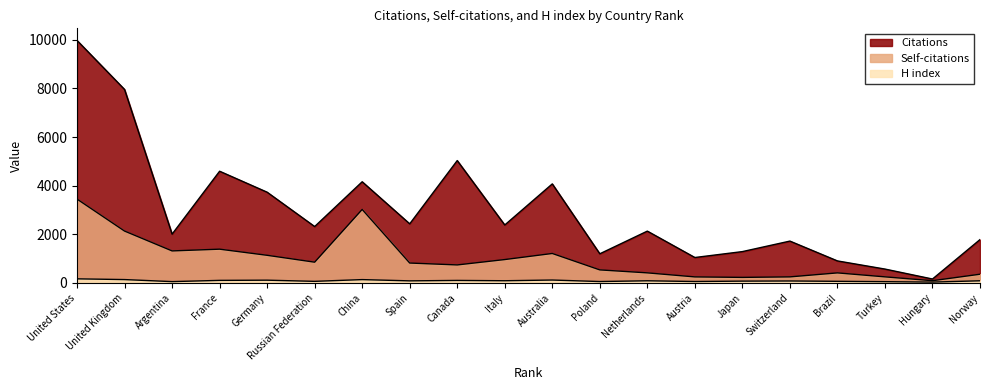

What is the difference between the maximum and minimum values in the Self-citations series?

3355